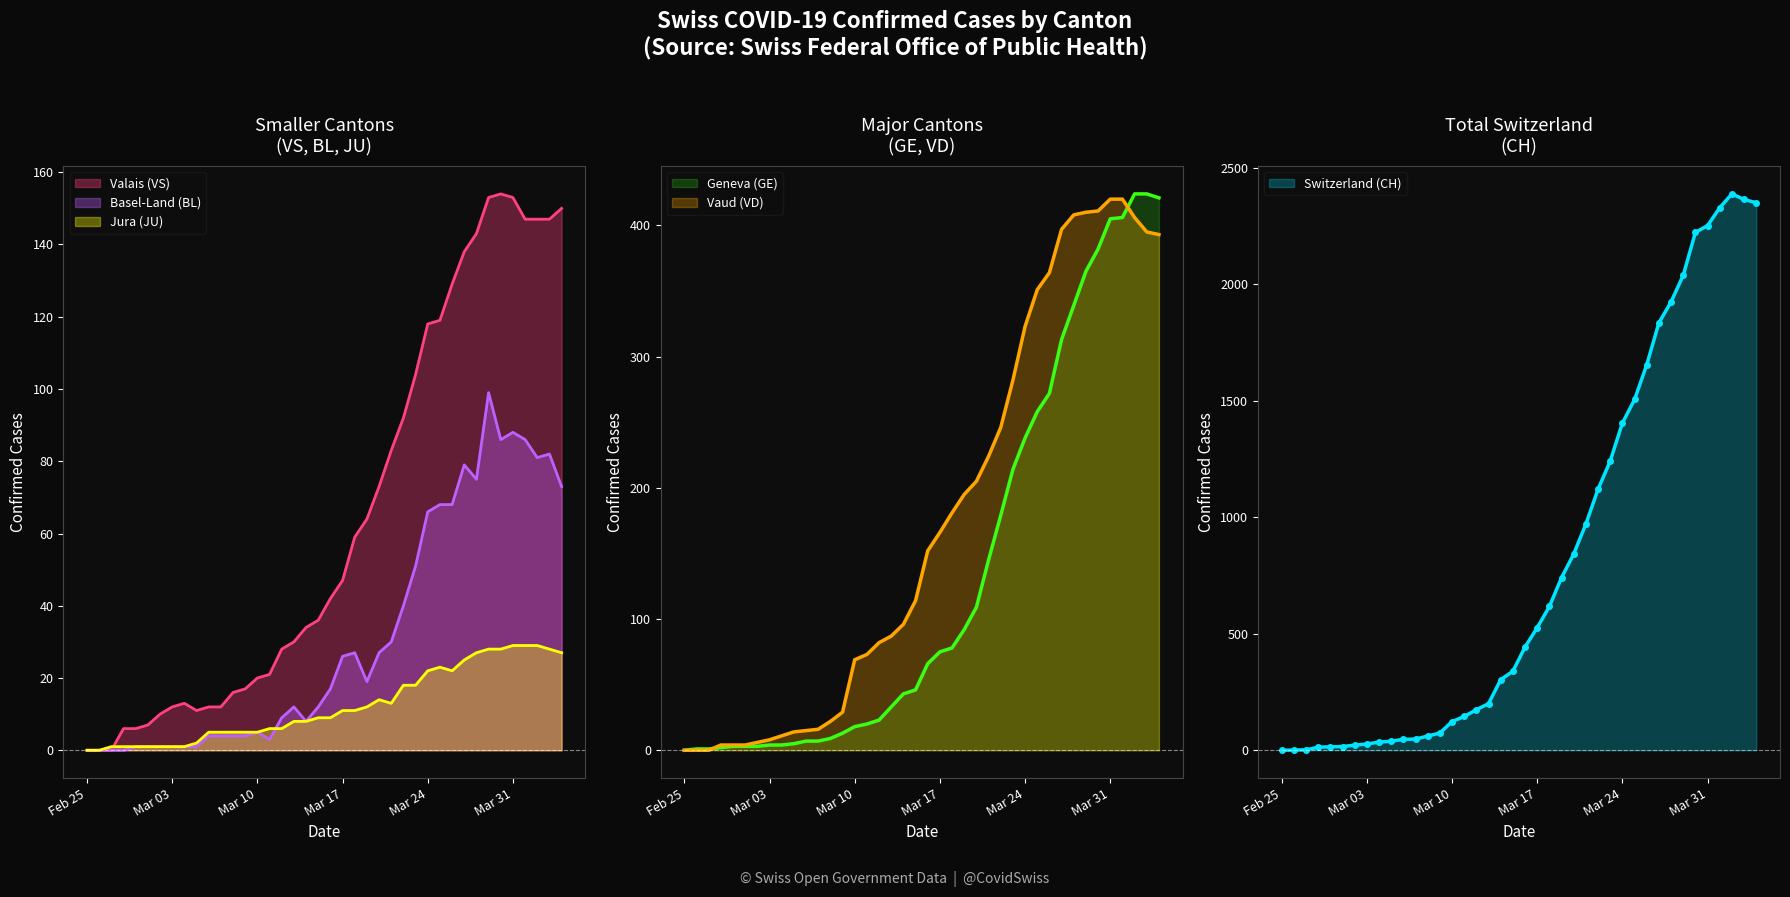

What is the difference between the maximum and second lowest values in the VD series?

420